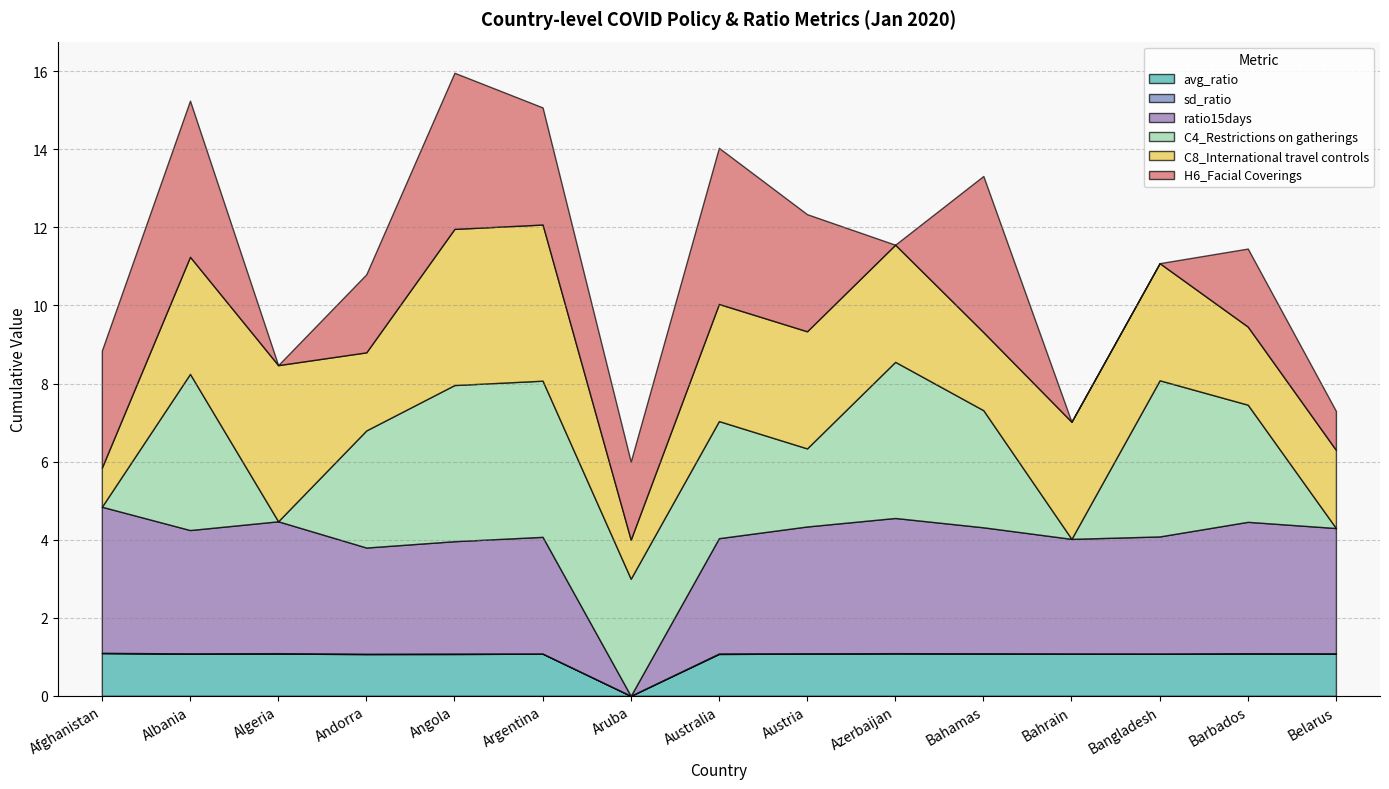

What is the approximate value of C8_International travel controls at Bangladesh?

3.0